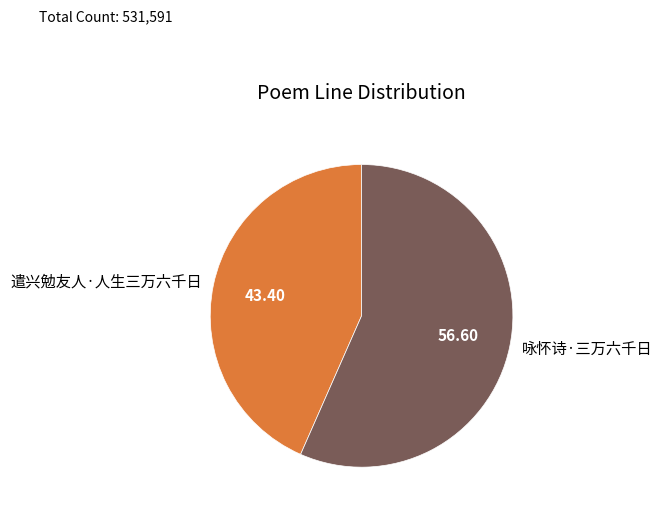

Which slice is the largest?

咏怀诗·三万六千日